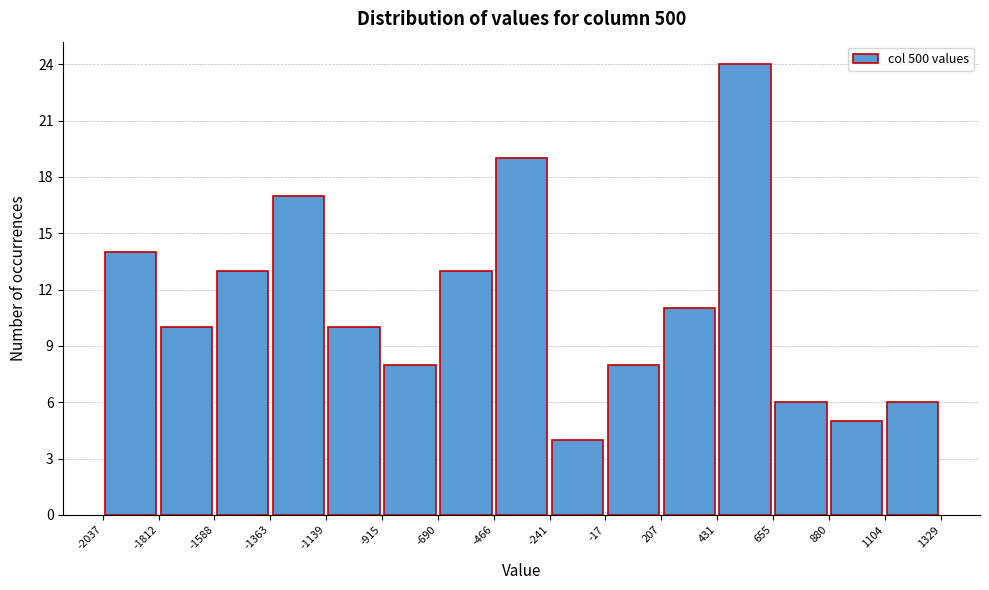

Over which range of the x-axis is the bar tallest?

431 to 655